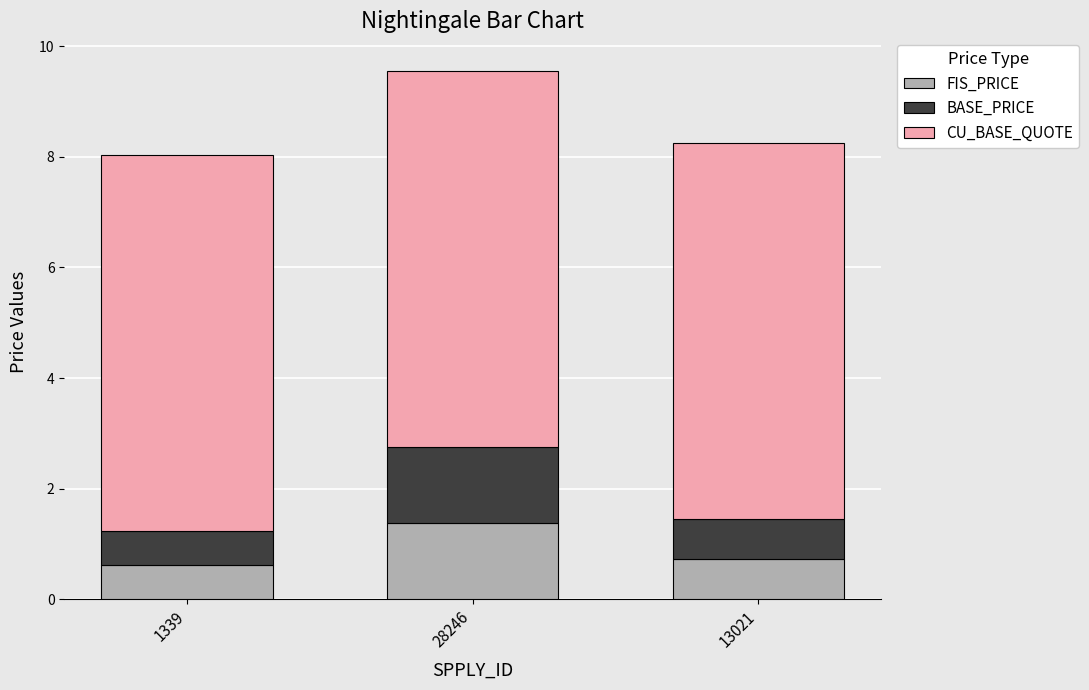

What is the value of the FIS_PRICE bar at the 1st from the left?

0.6